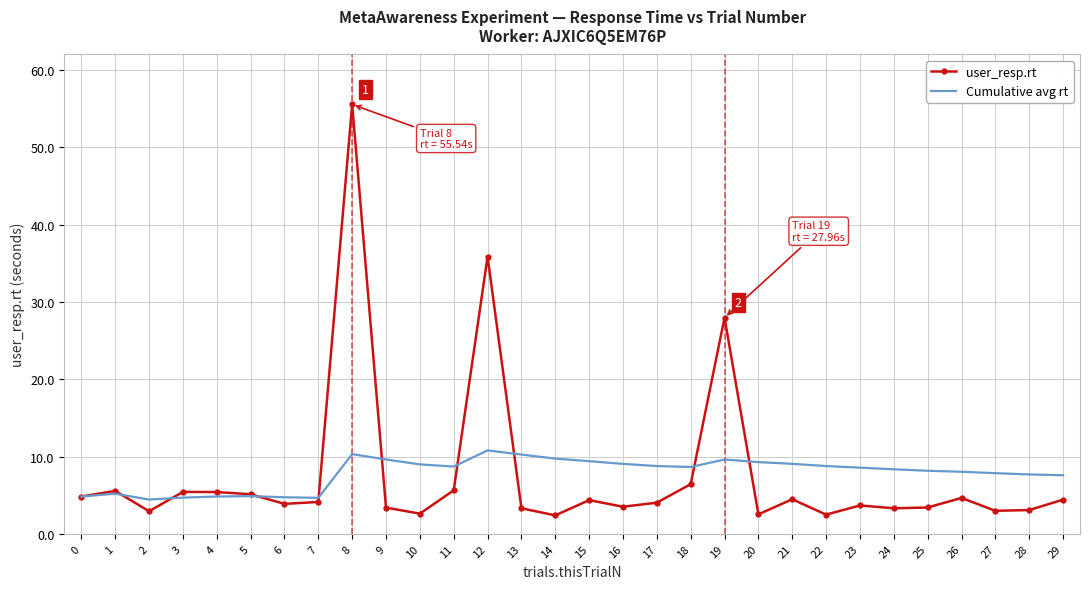

At which category is the sum across all series the highest?

8